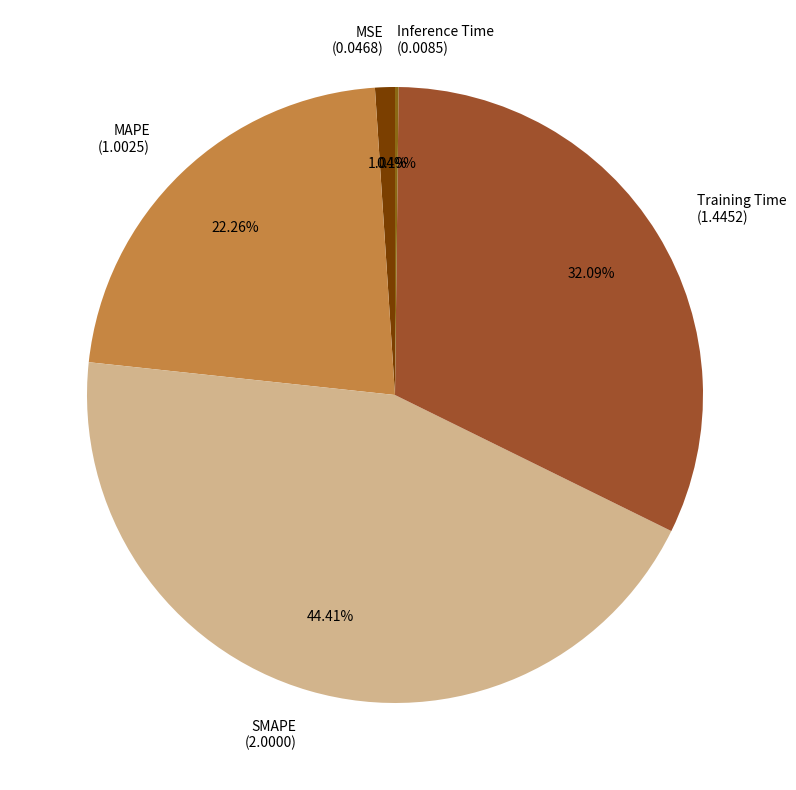

What portion of the pie excludes SMAPE?

55.6%